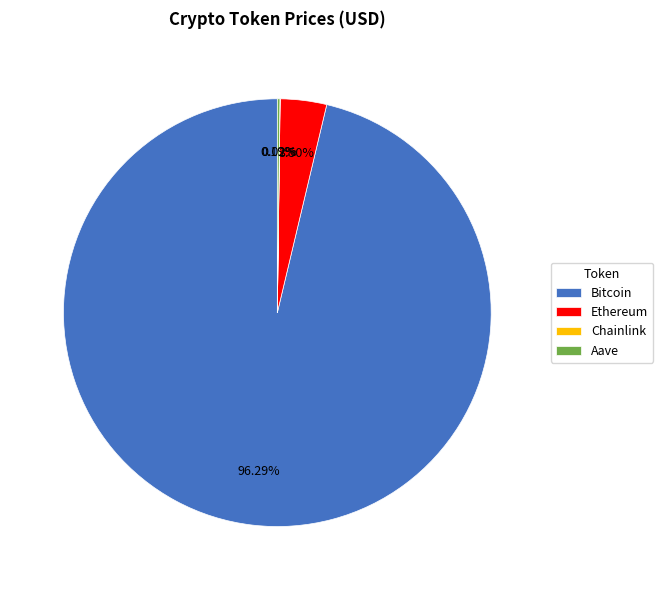

What is the majority slice?

Bitcoin